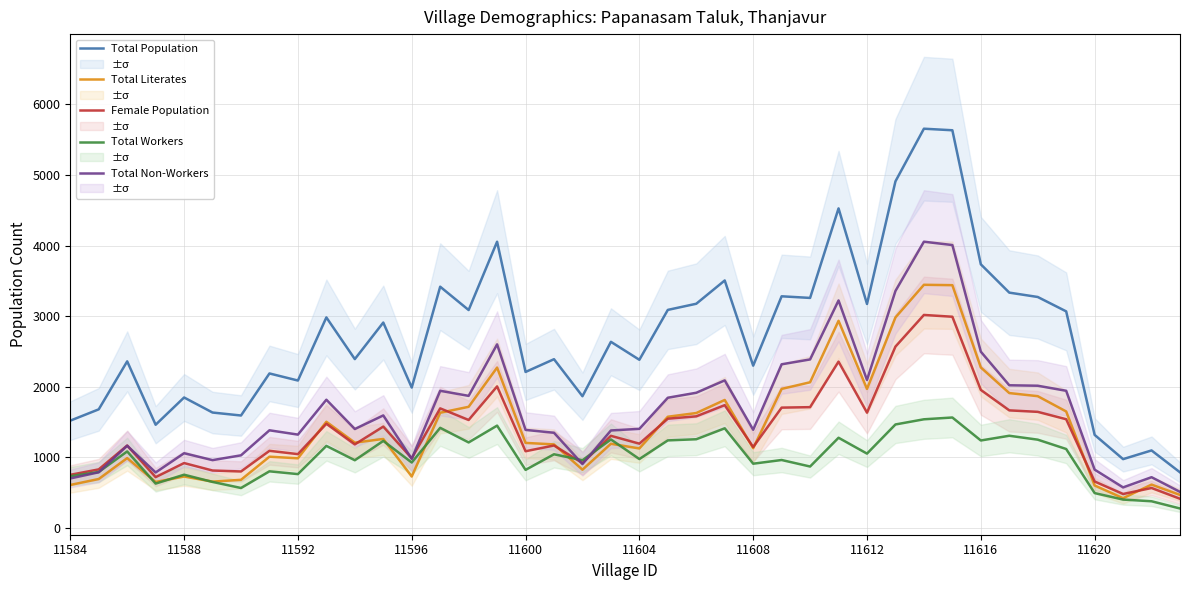

True or false: Female Population and Total Population intersect in this chart.

False